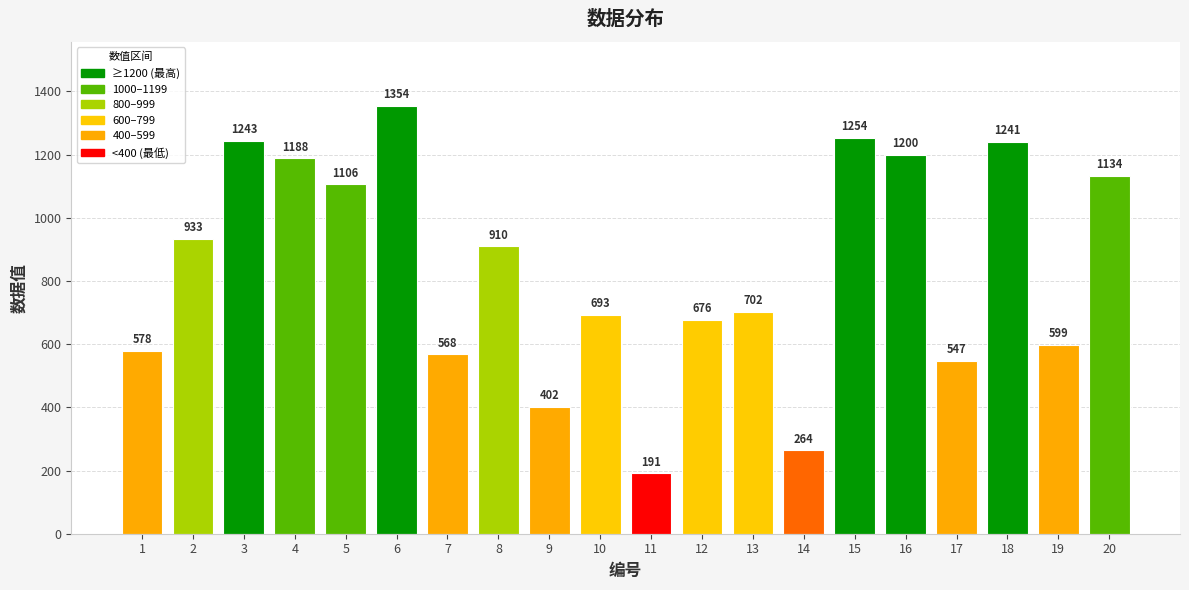

At which category does the chart reach its peak across all series?

6